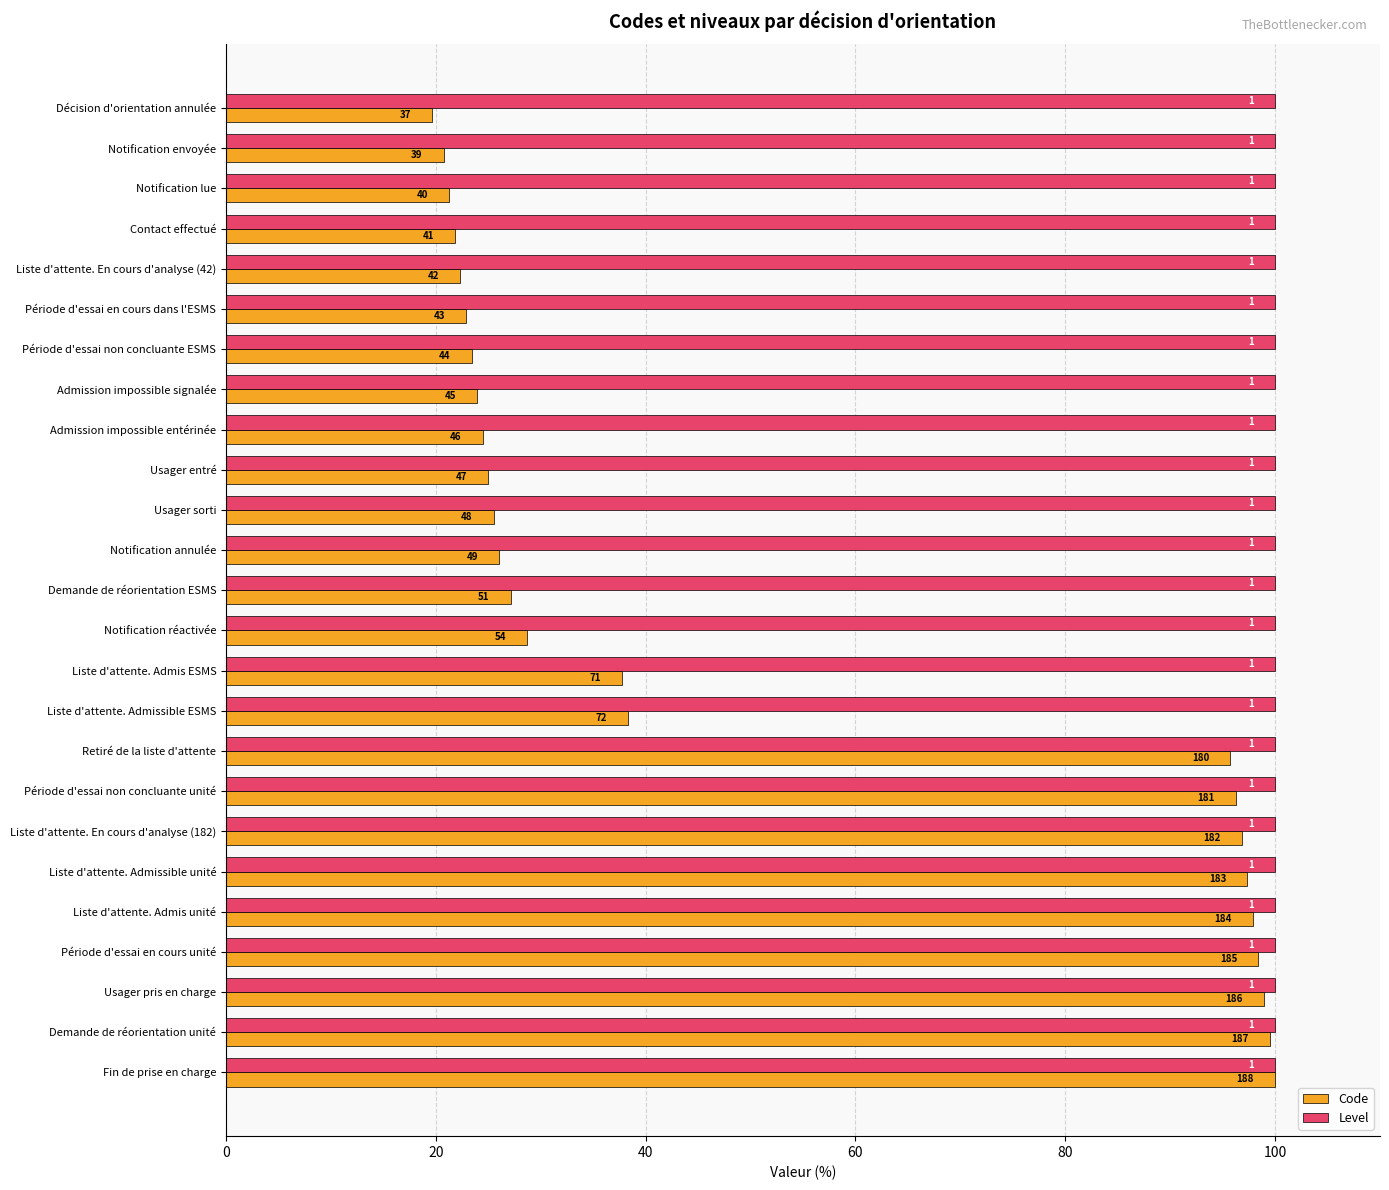

What are all the series names shown in the legend?

Code, Level